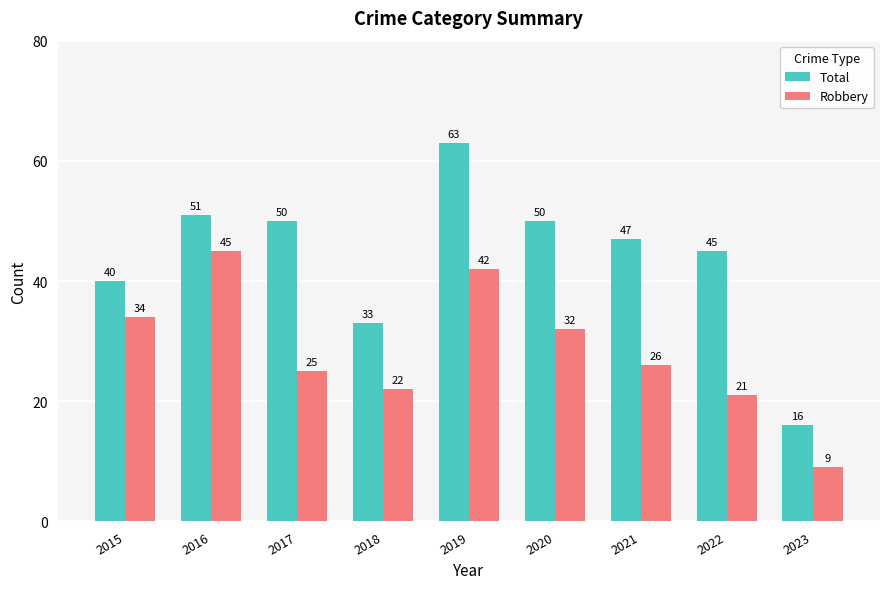

Which series has the widest spread of values?

Total